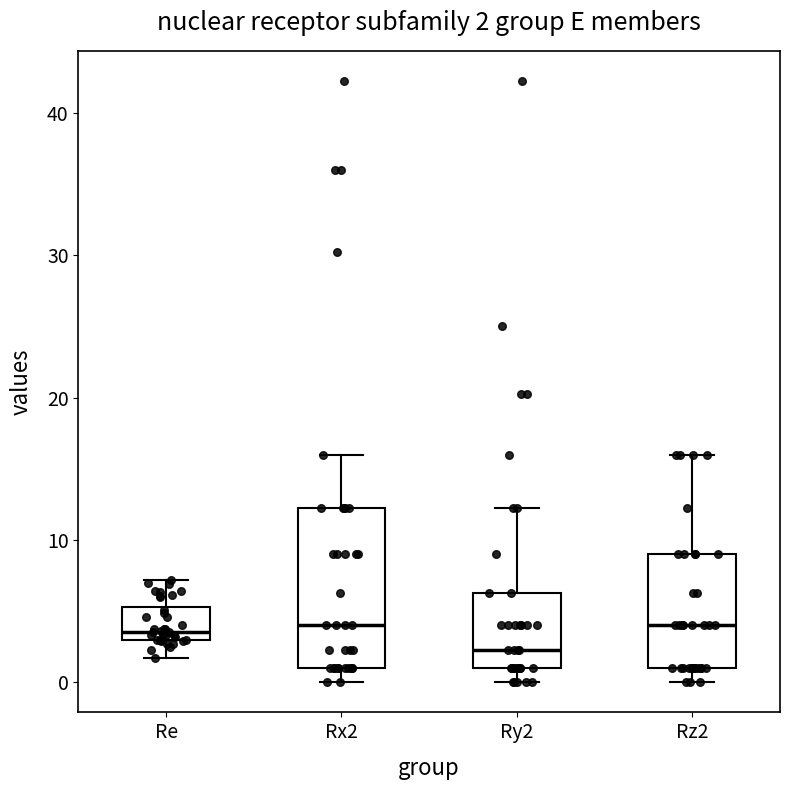

Which box is the tallest, from its lower edge to its upper edge?

Rx2